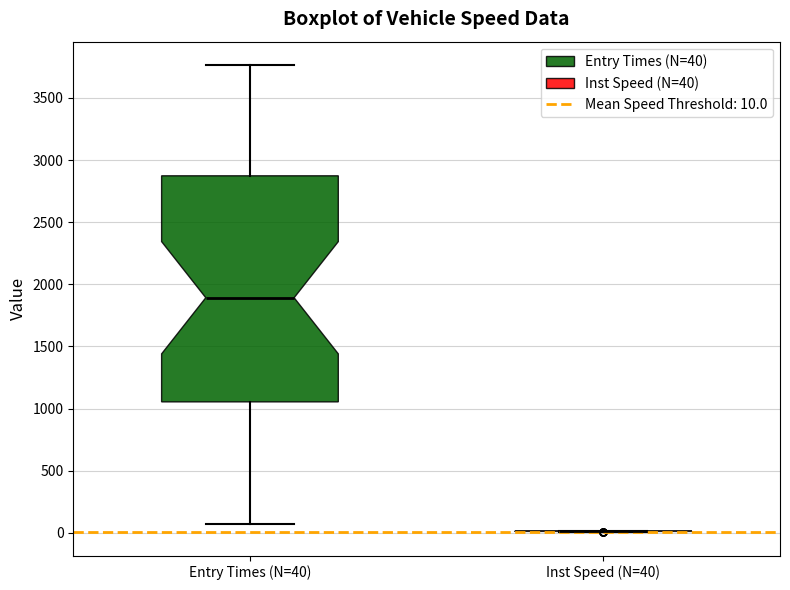

Reading left to right, transcribe this box plot: for each box, give where its median line is, the range the box spans, and where its two whiskers end, as read against the y-axis. The values are not printed on the chart, so give them approximately, as read against the axis.

Entry Times (N=40): median 1900, box 1050 to 2850, whiskers 50 to 3750
Inst Speed (N=40): box collapsed to a line at 0, whiskers 0 to 0